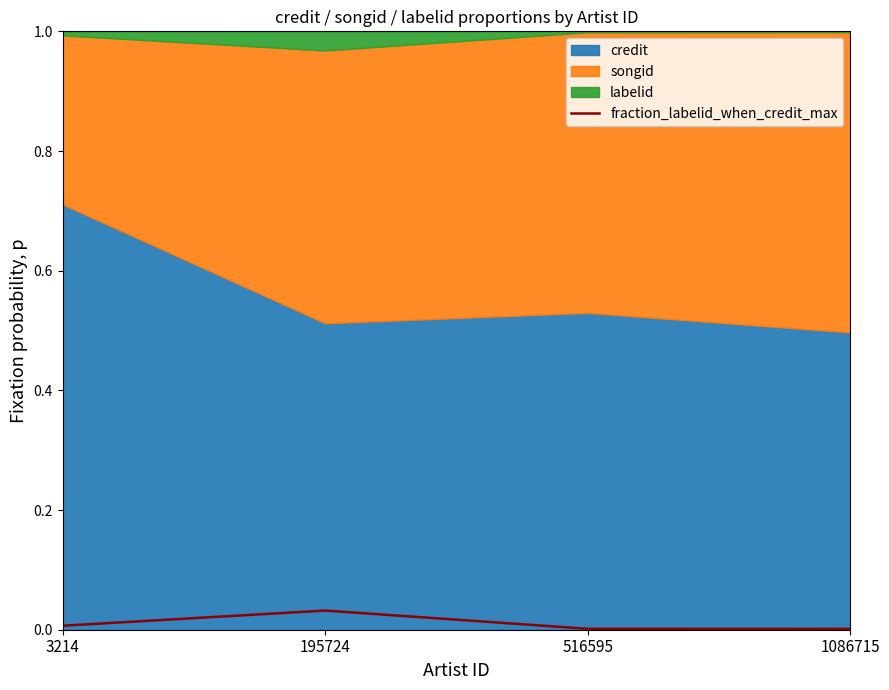

The fraction_labelid_when_credit_max series shows 0.0 at 516595. True or false?

True